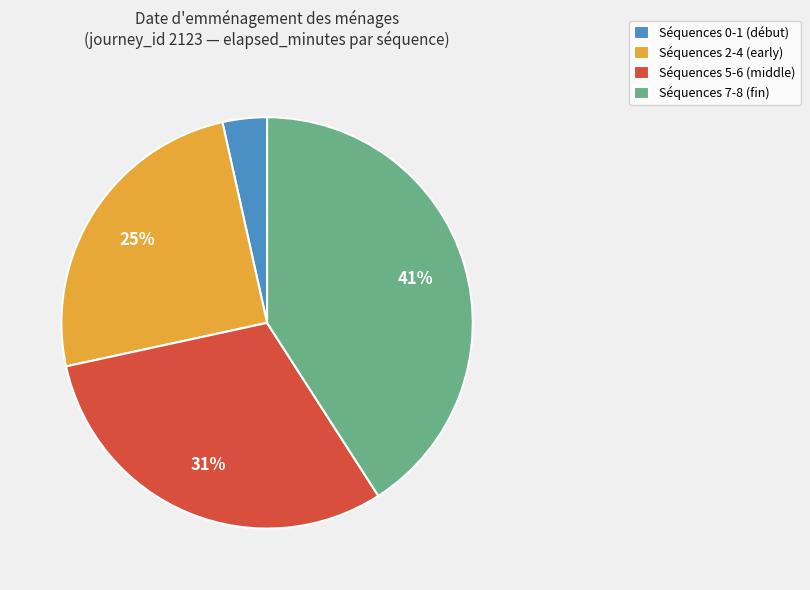

To the nearest percent, what percentage of the pie is Séquences 2-4 (early)?

25%